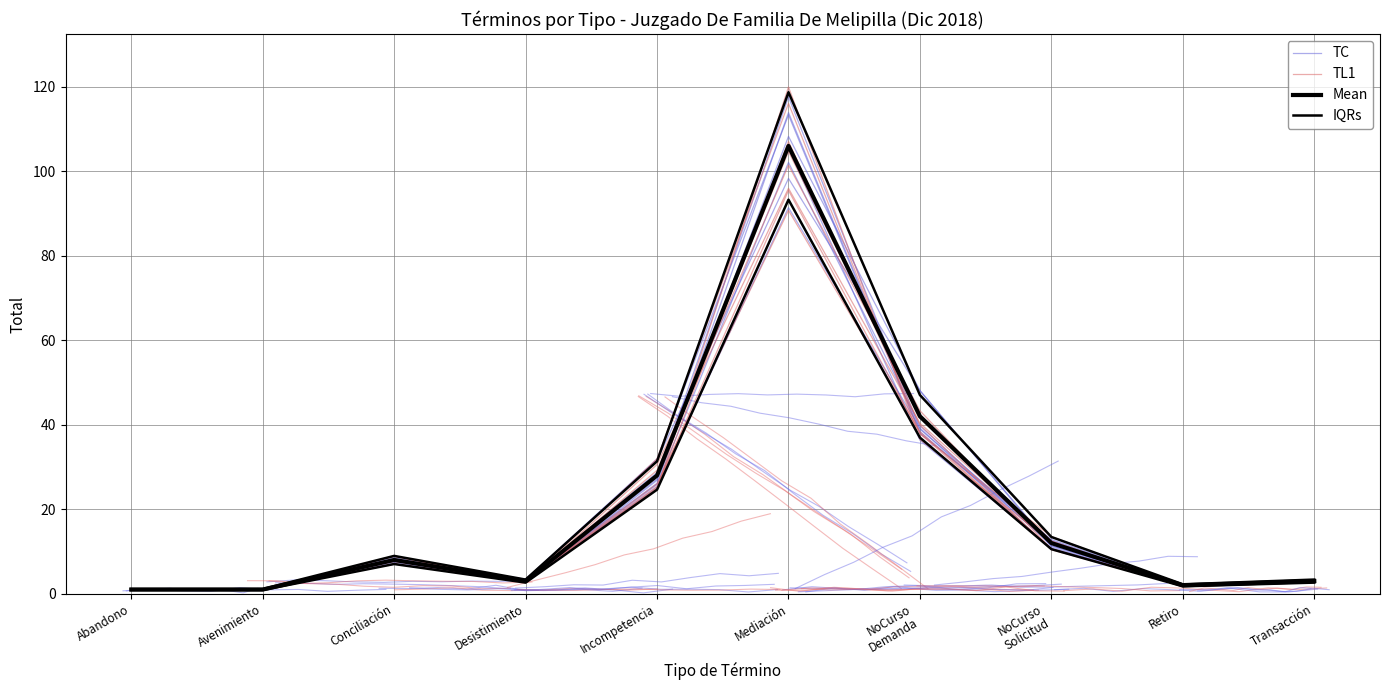

What value does the TL1 series have at NoCurso
Solicitud?

12.5